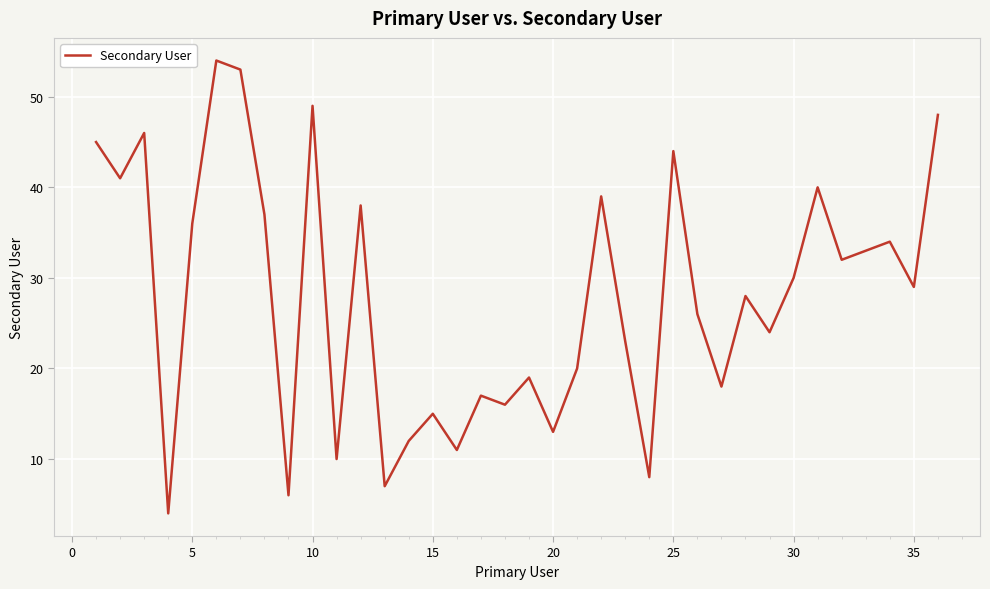

What is the greatest value displayed?

54